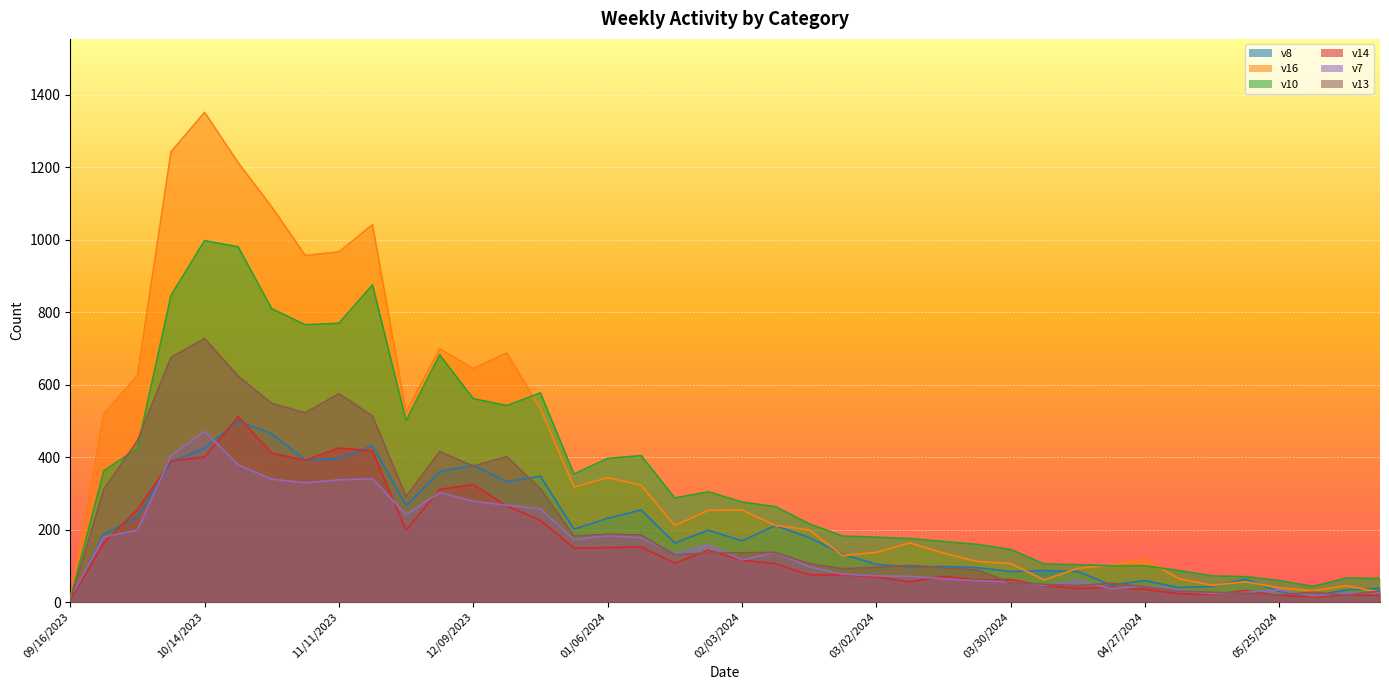

What is the label of the 15th point from the right?

03/09/2024